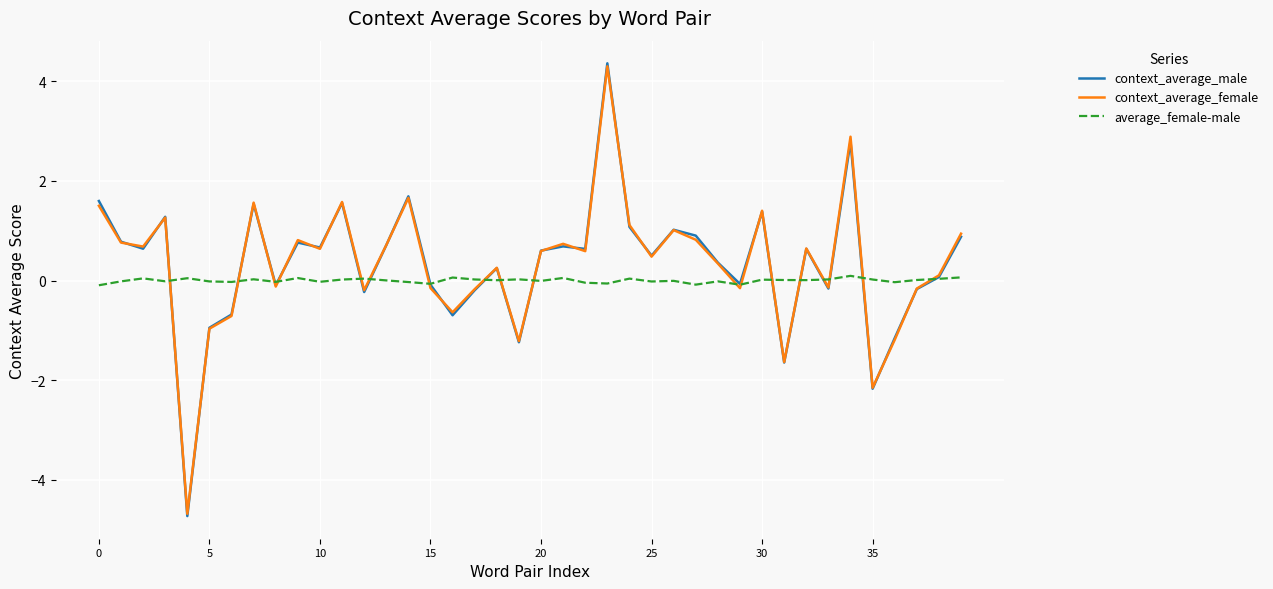

Which series has the widest spread of values?

context_average_male